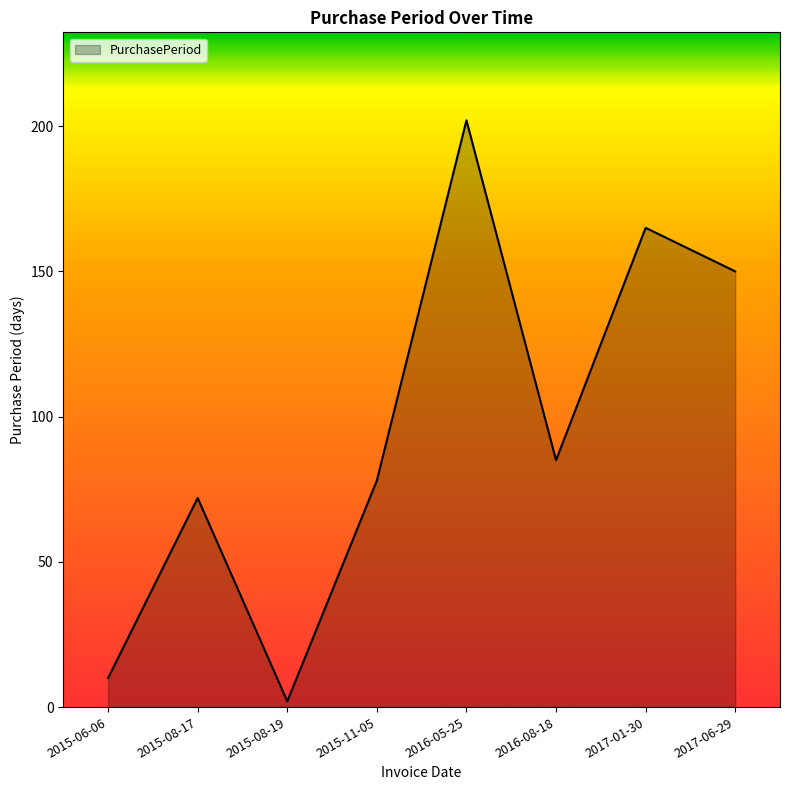

The chart shows a value of 150 at 2017-06-29. True or false?

True